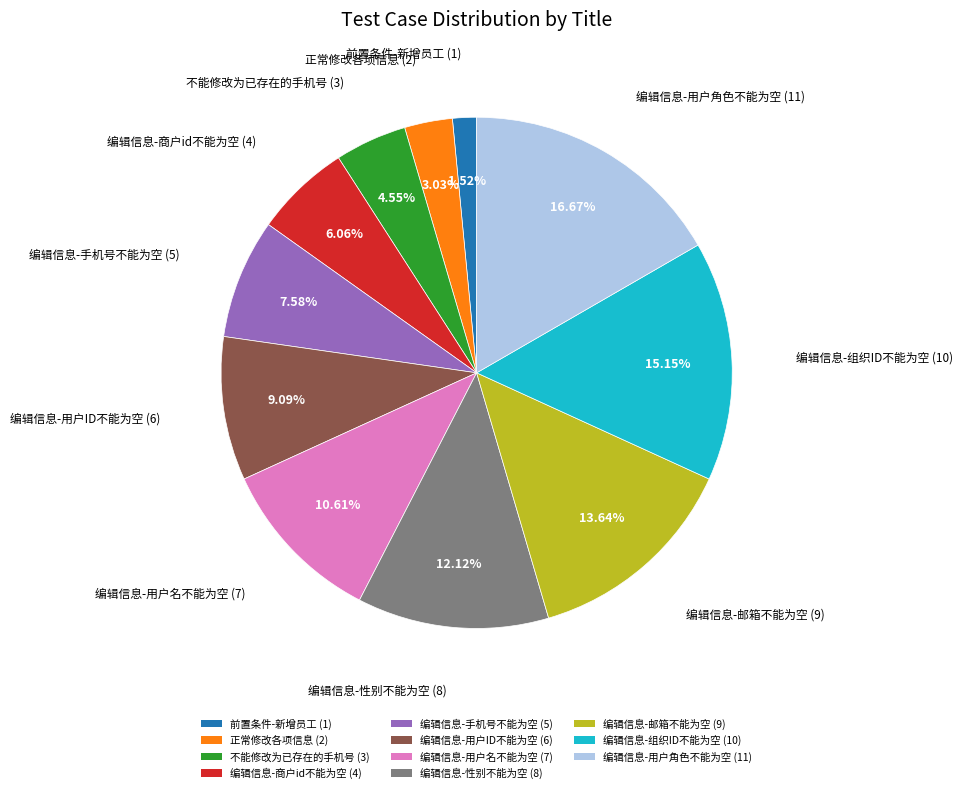

Is it true that 不能修改为已存在的手机号 is 5% of the pie?

True